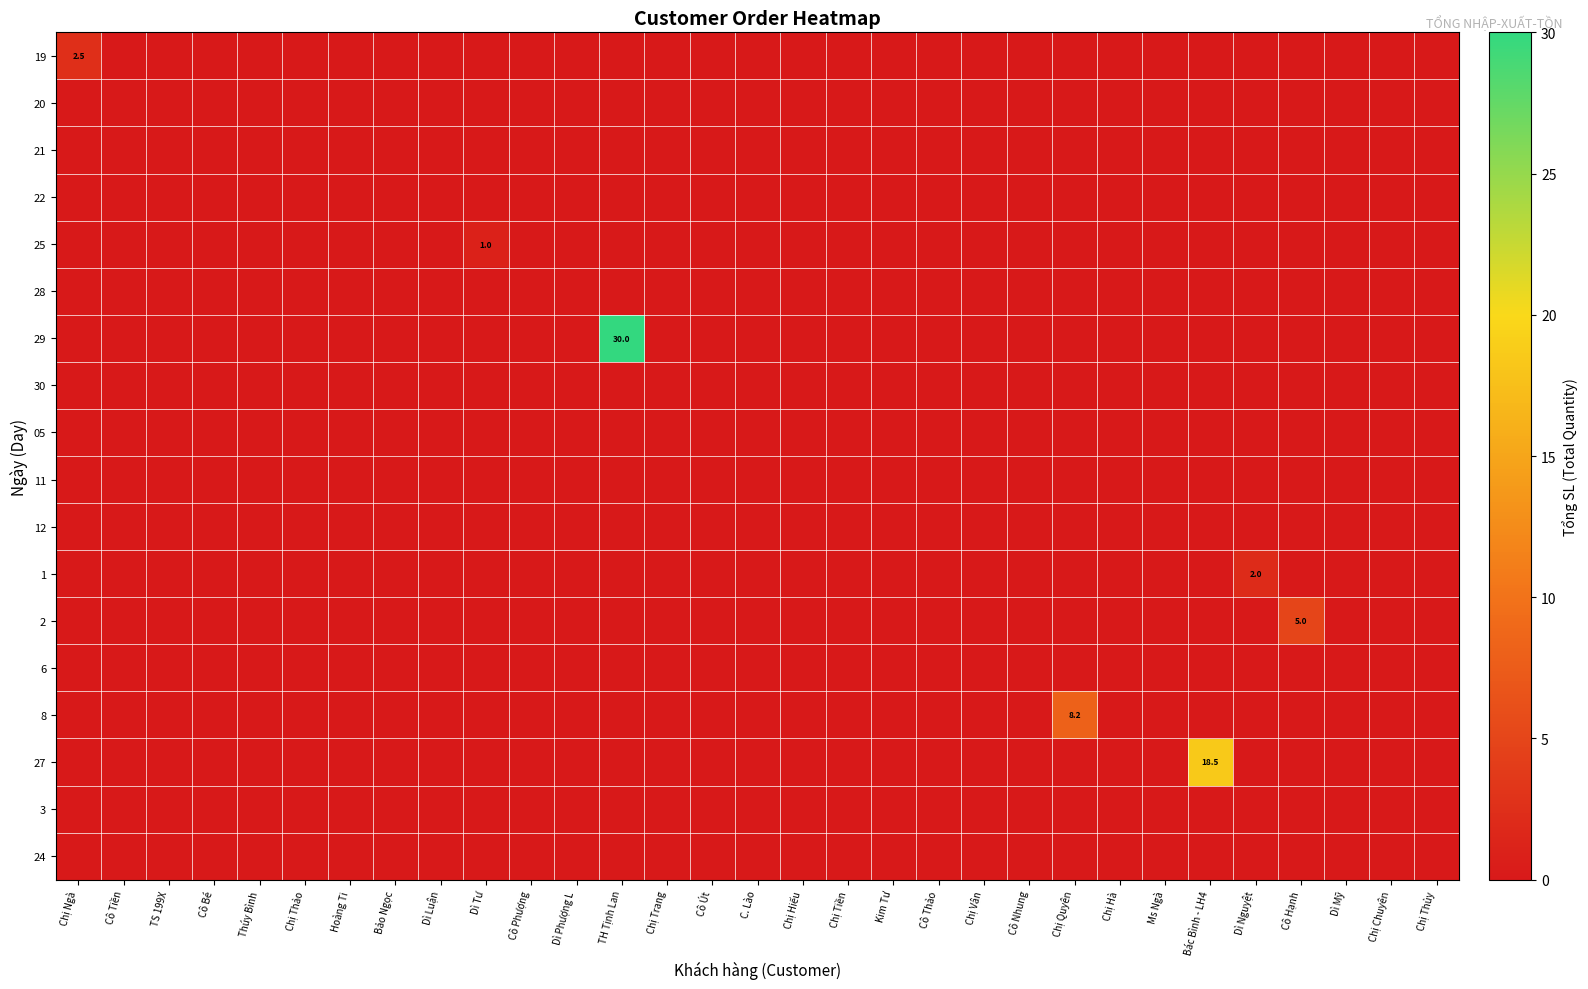

At which category is the sum across all series the highest?

TH Tịnh Lan